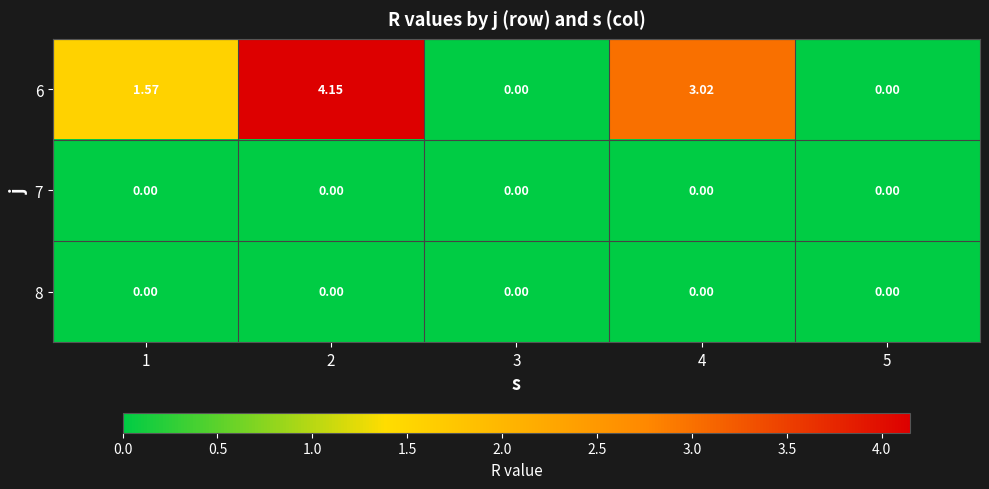

Reading right to left, what are all the values shown in this chart?

6: 5=0.0	4=3.0	3=0.0	2=4.2	1=1.6
7: 5=0.0	4=0.0	3=0.0	2=0.0	1=0.0
8: 5=0.0	4=0.0	3=0.0	2=0.0	1=0.0